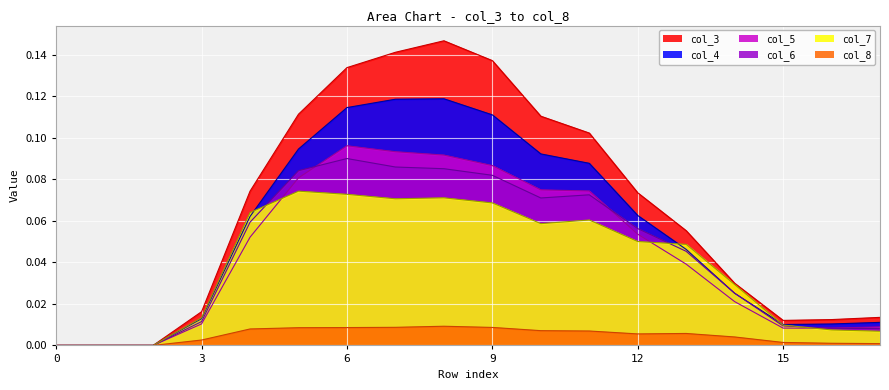

True or false: col_6 has a value of 0.1 at 7.

True